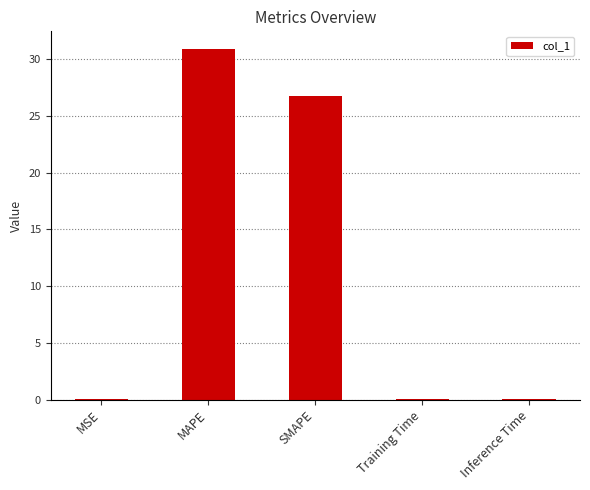

What is the sum of all values?

57.9